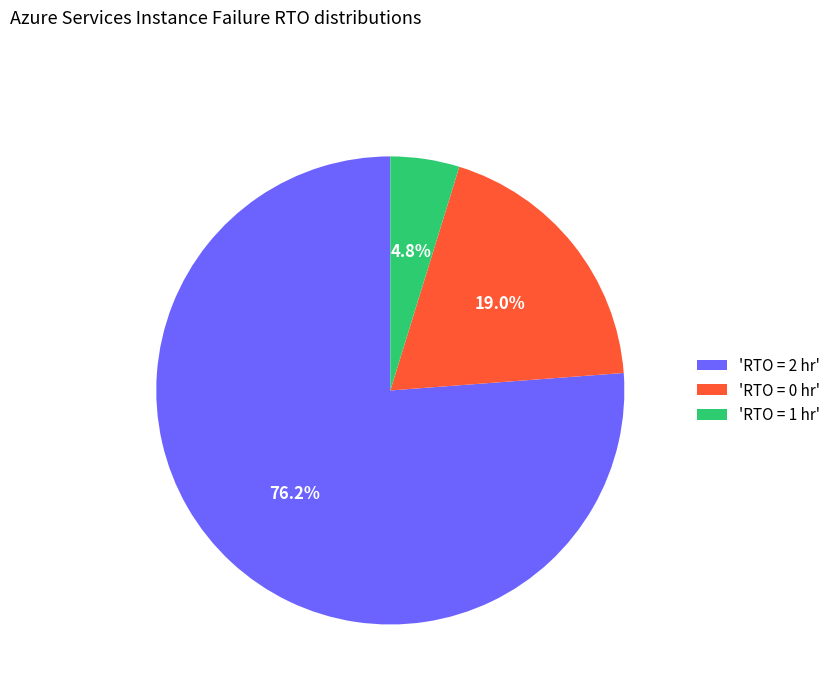

What is the smallest slice in the pie chart?

'RTO = 1 hr'